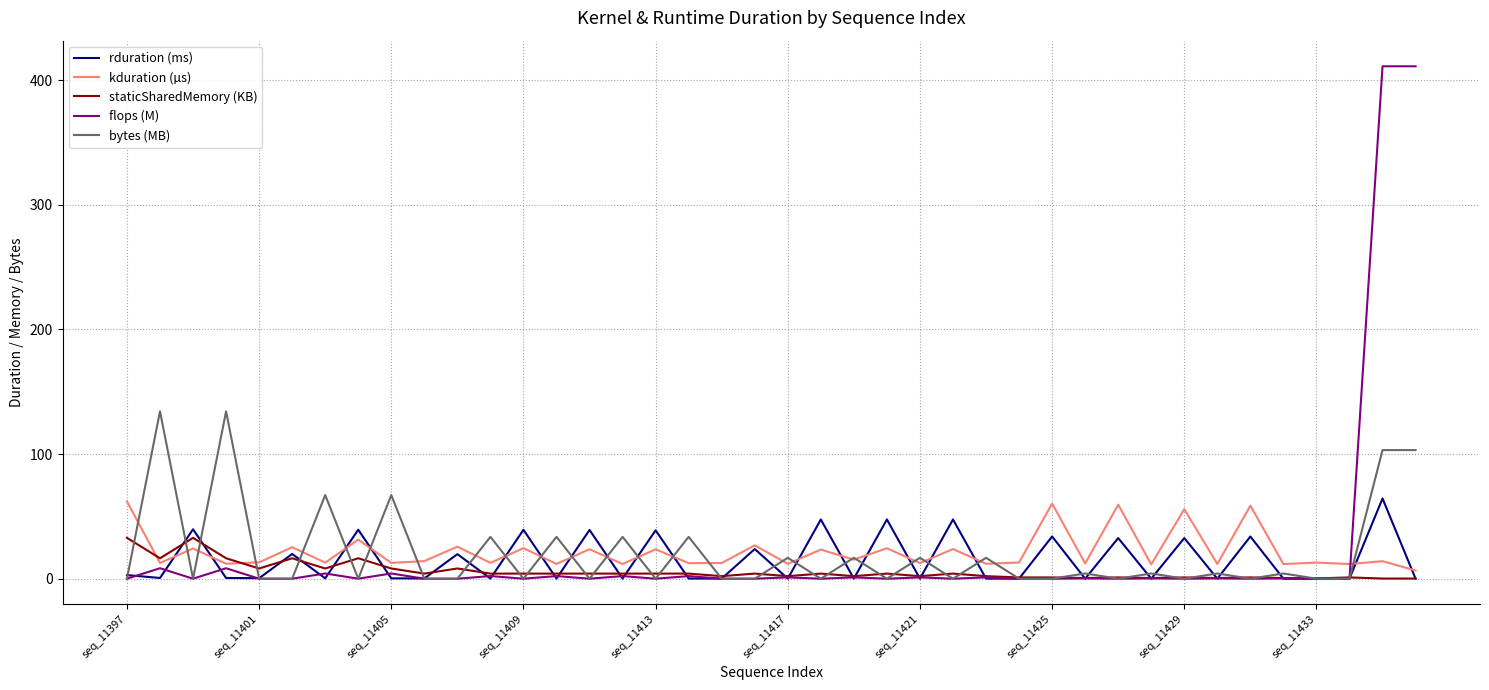

Which series has the largest range (max minus min)?

flops (M)